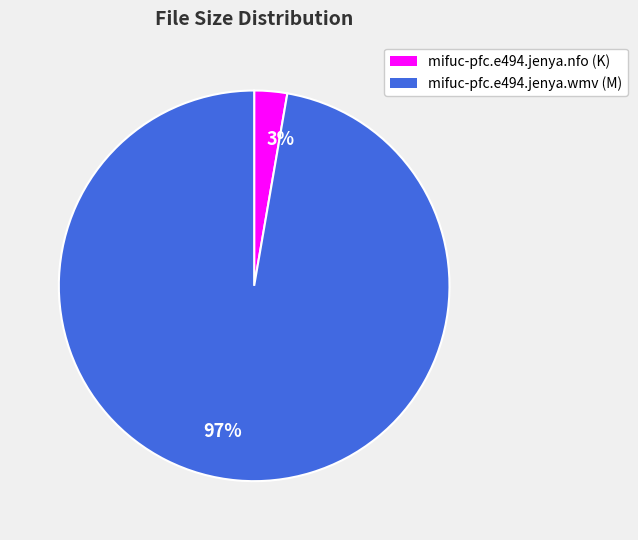

Between 97% and 3%, which is larger?

97%